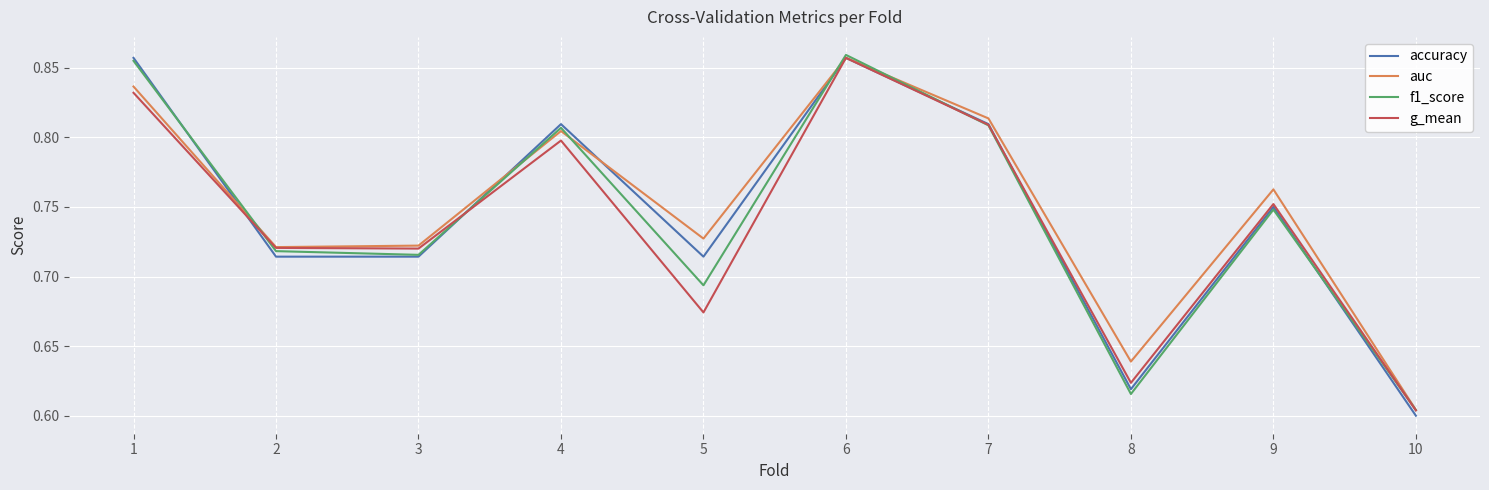

True or false: g_mean has a value of 0.8 at 9.

True